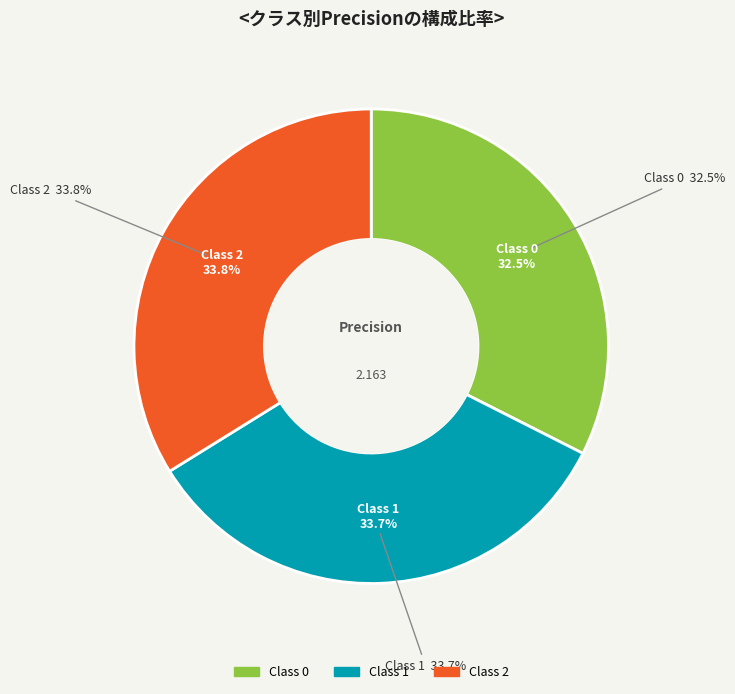

Does any single category account for the majority?

No